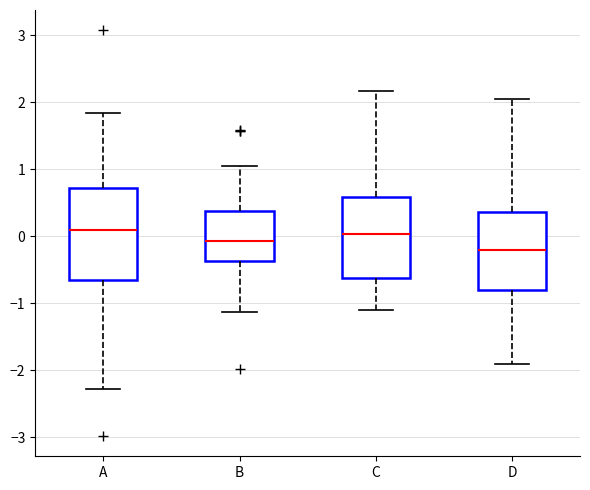

Comparing the boxes themselves (not the whiskers), which one is the tallest?

A